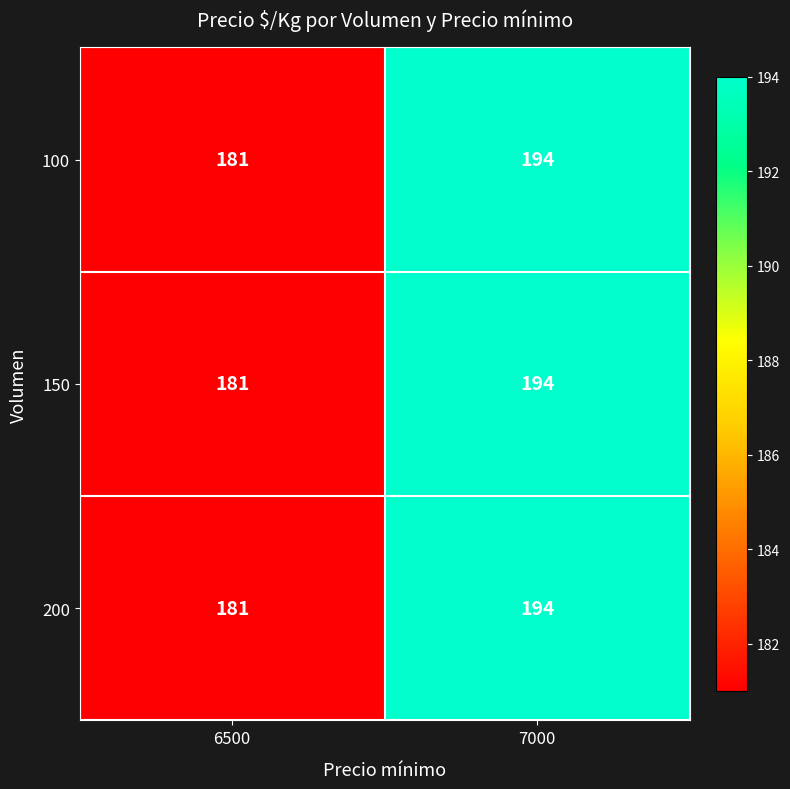

What is the total value across all series at 6500?

543